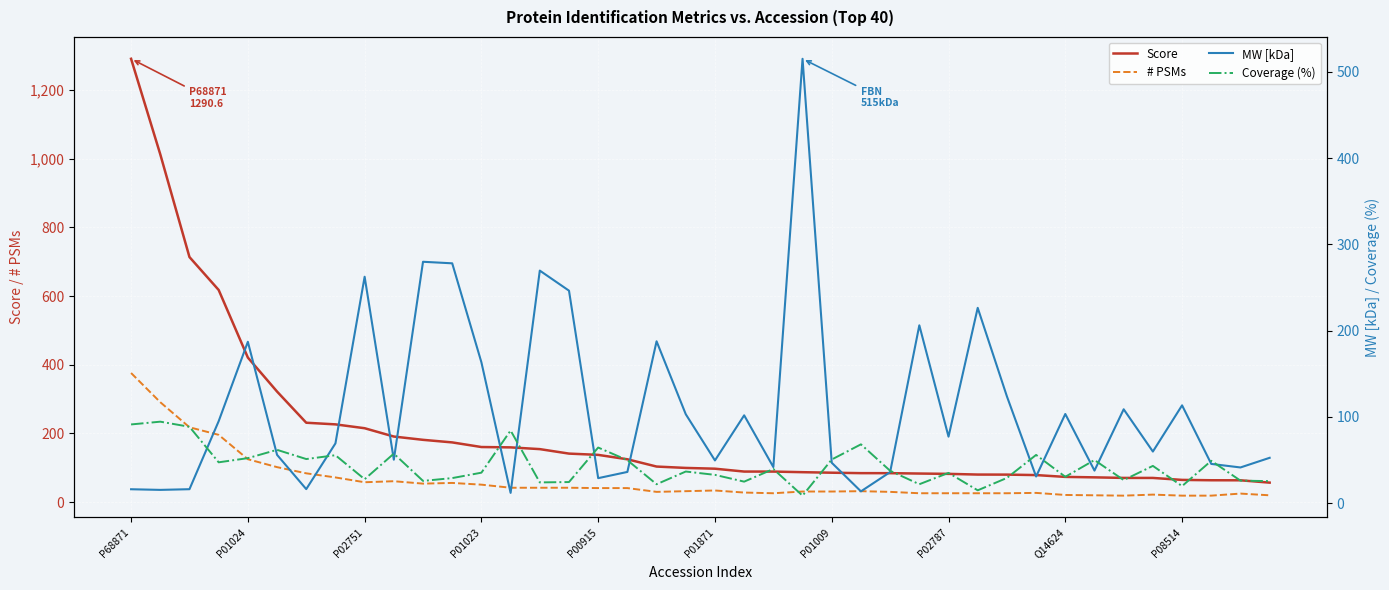

Is it true that Score equals 366.9 at P02751?

False